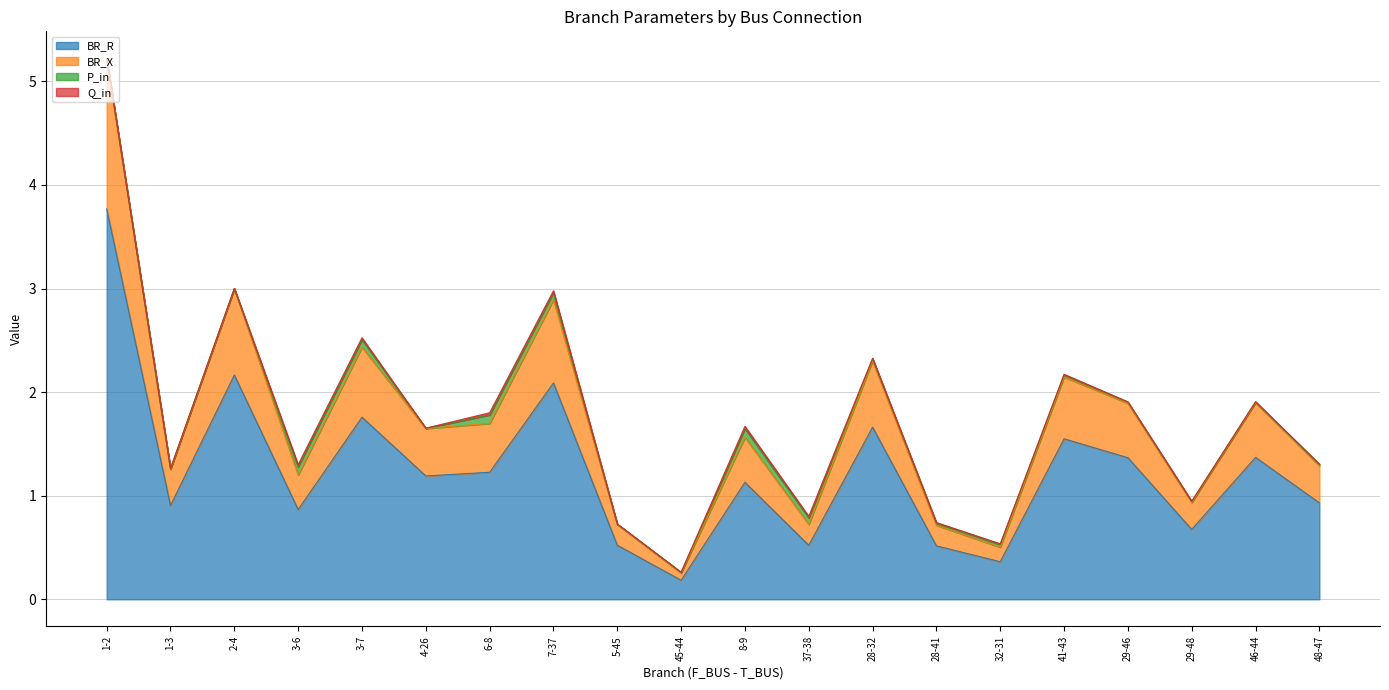

Rank the categories by BR_X value from highest to lowest.

1-2, 2-4, 7-37, 3-7, 28-32, 41-43, 46-44, 29-46, 6-8, 4-26, 8-9, 48-47, 1-3, 3-6, 29-48, 5-45, 37-38, 28-41, 32-31, 45-44